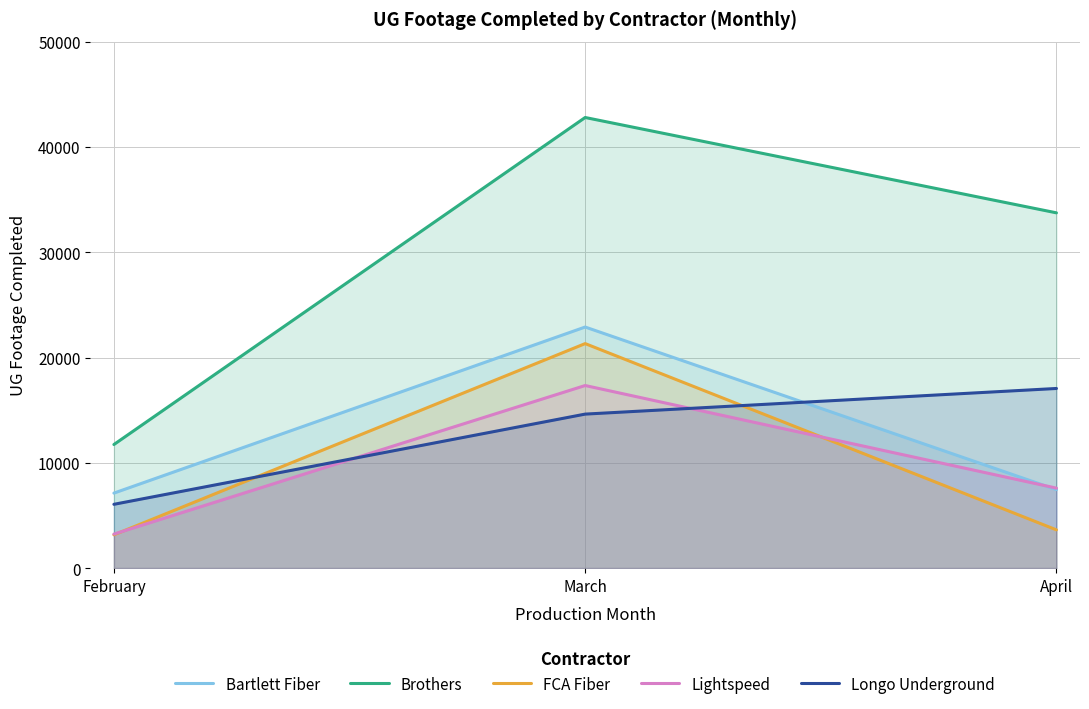

Does the chart display data point markers on the line(s)?

No